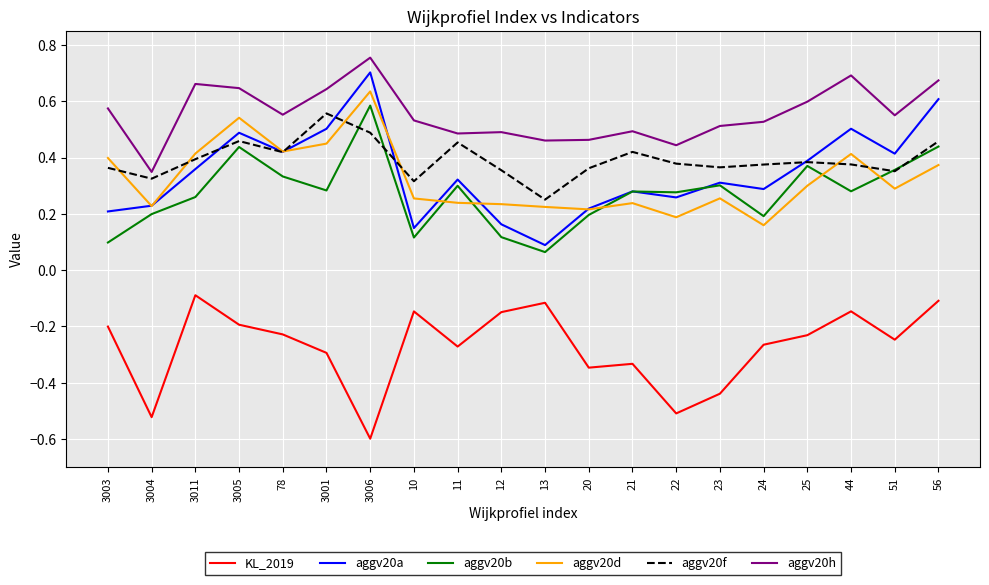

The aggv20h series shows 0.9 at 24. True or false?

False